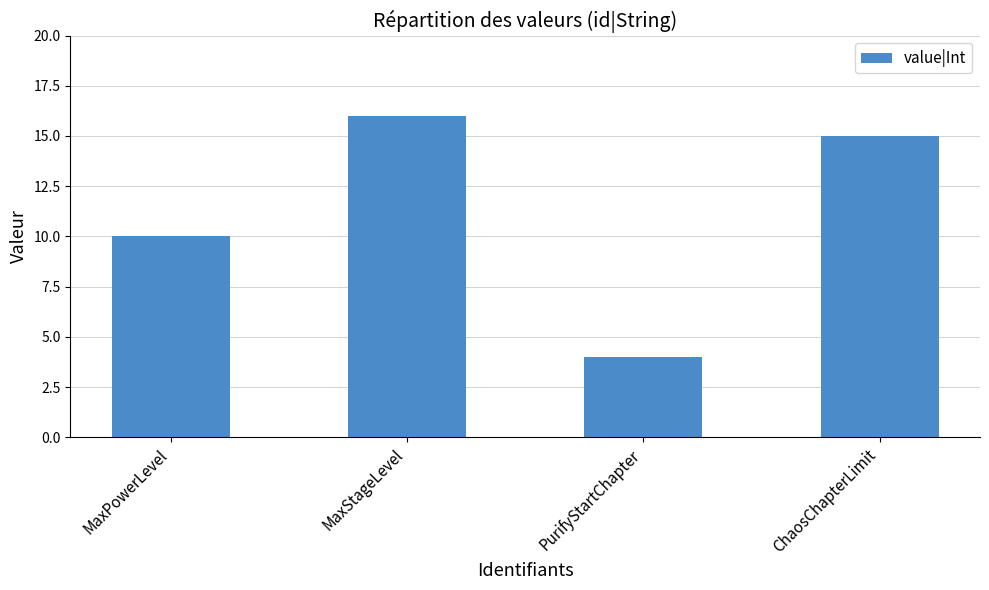

What is the sum of all values?

45